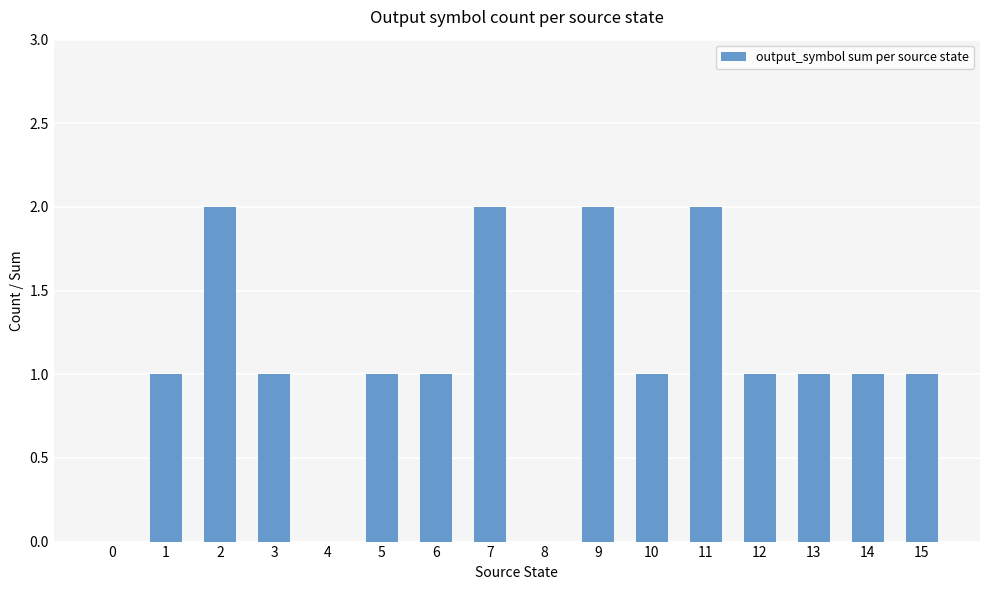

Reading left to right, transcribe all the data shown in this chart.

0=0	1=1	2=2	3=1	4=0	5=1	6=1	7=2	8=0	9=2	10=1	11=2	12=1	13=1	14=1	15=1